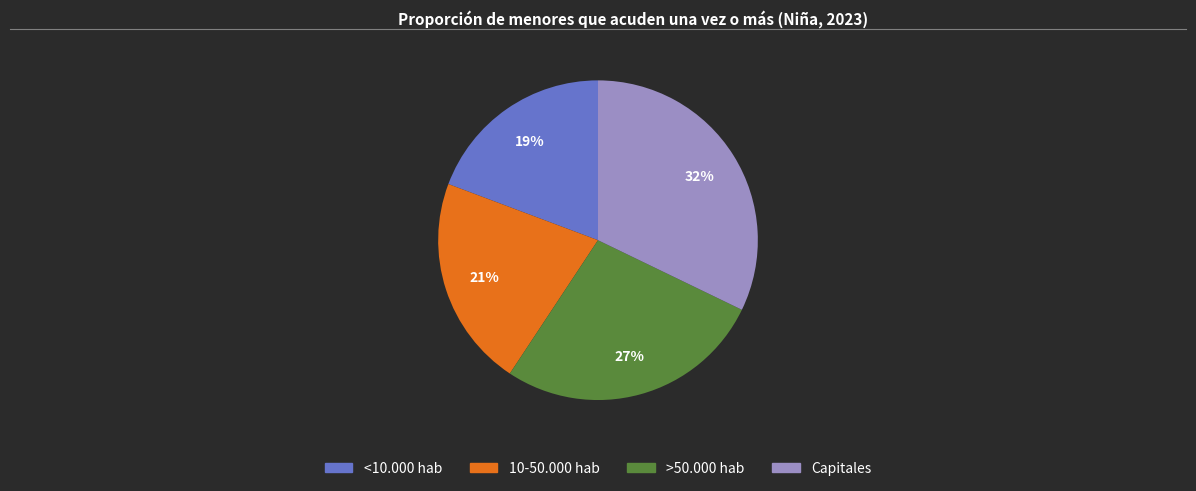

The <10.000 hab slice represents 19% of the pie. True or false?

True